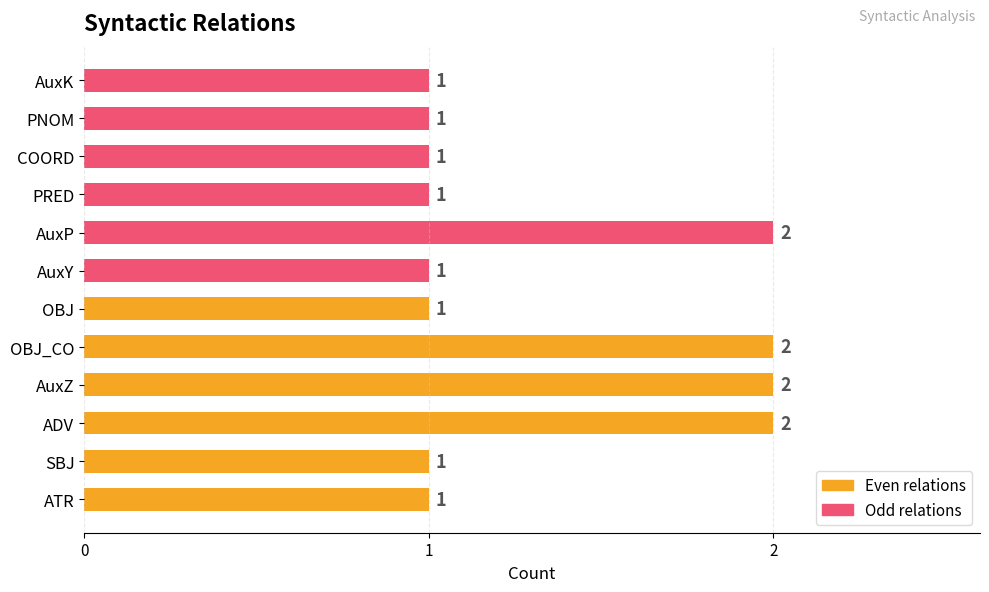

What are all the series names shown in the legend?

Even relations, Odd relations